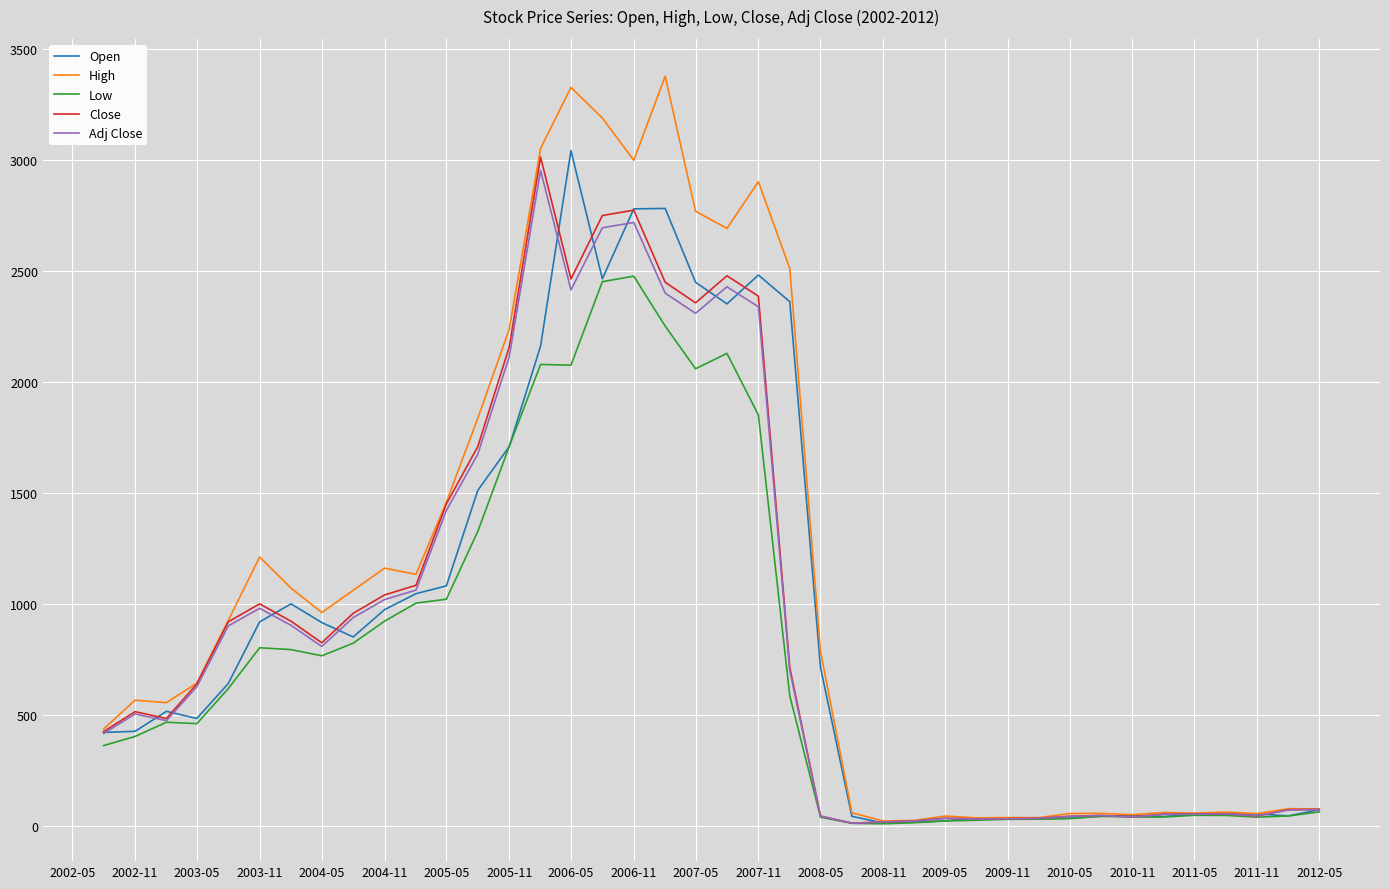

What is the highest value of the Adj Close series?

2950.8